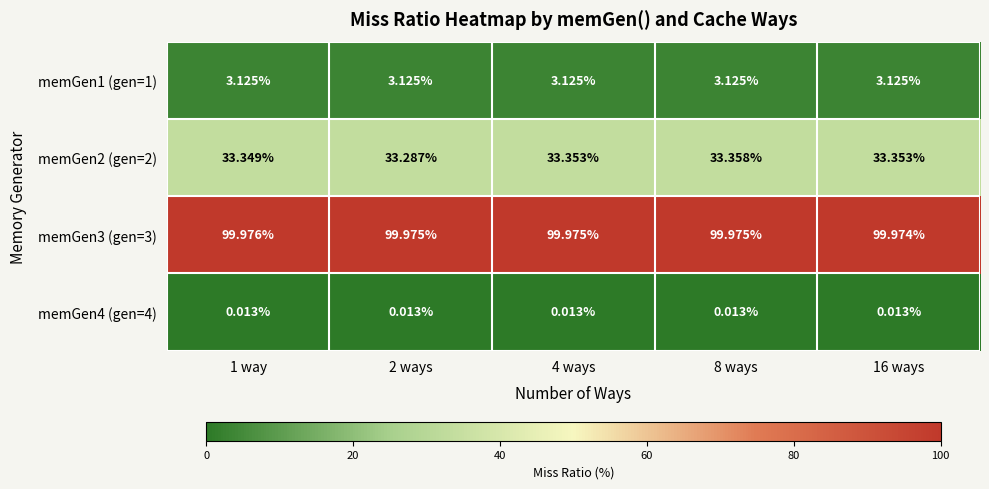

Between 1 way and 8 ways, which series saw the biggest shift?

memGen2 (gen=2)